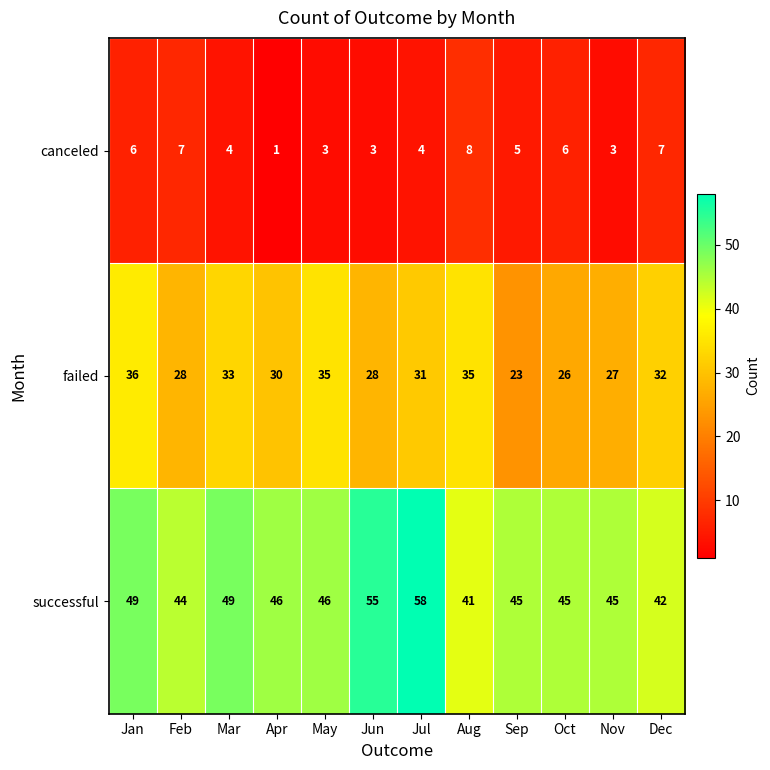

Which series changed the most between Apr and Dec?

canceled